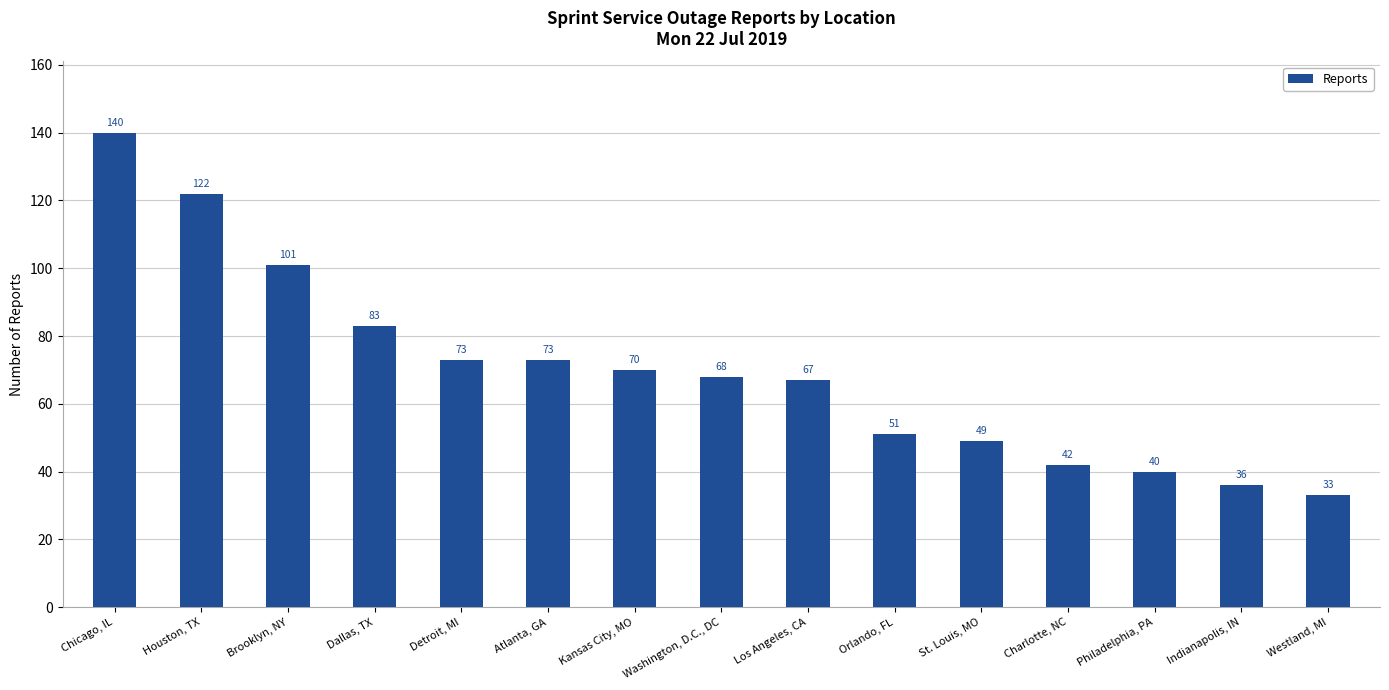

What is the change in value from Kansas City, MO to Washington, D.C., DC?

-2